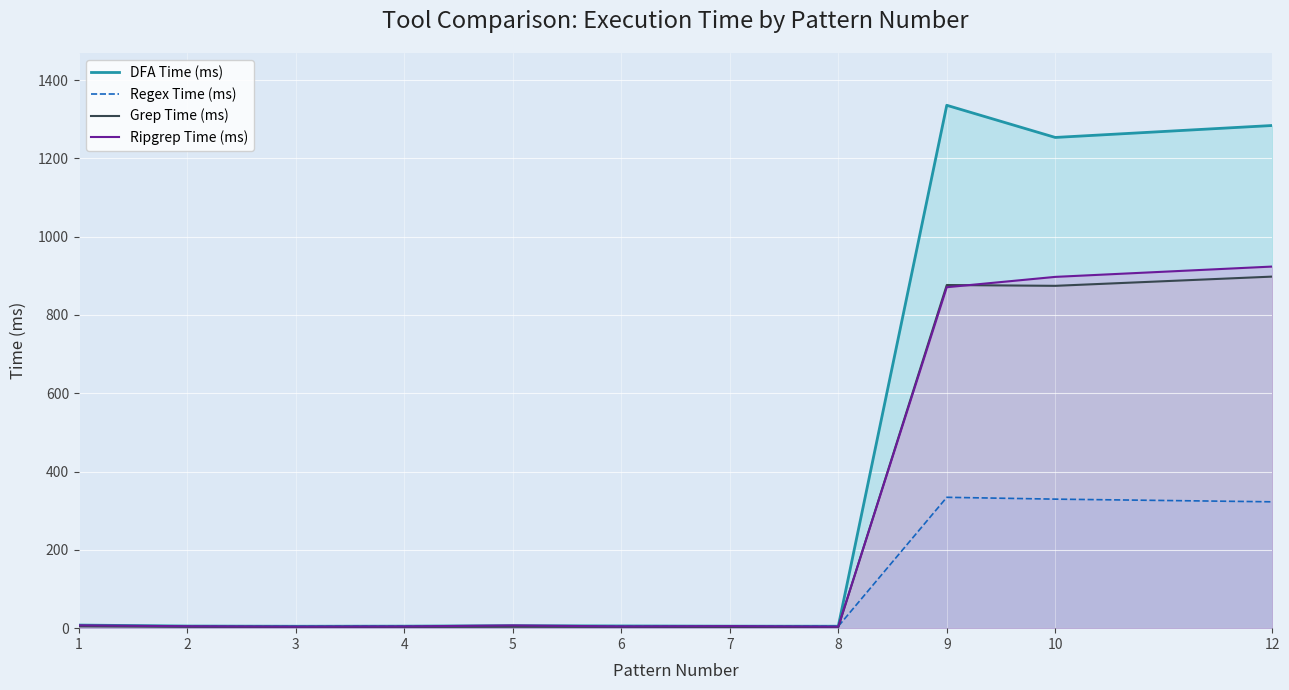

What is the total value across all series at 4?

18.0